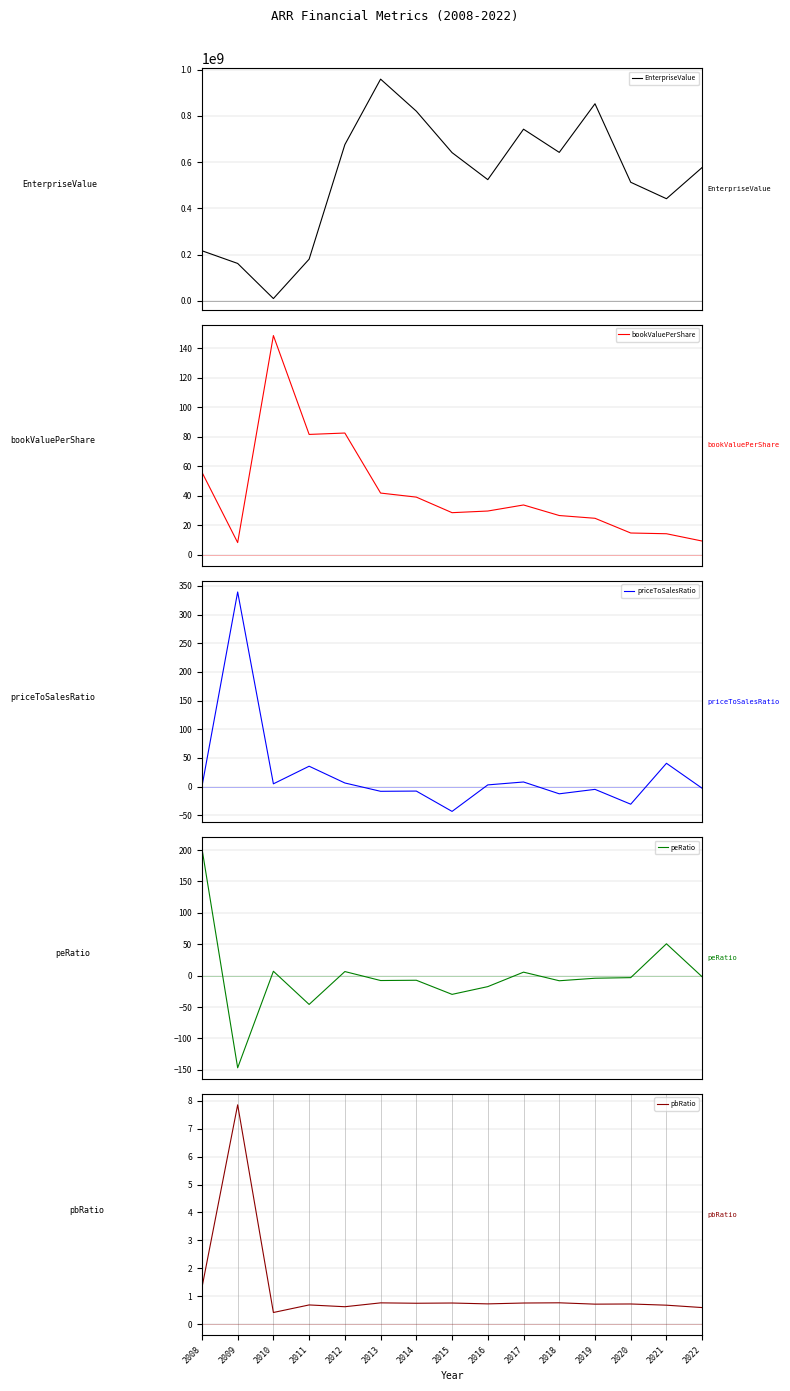

Which series changed the most between 2010 and 2012?

EnterpriseValue